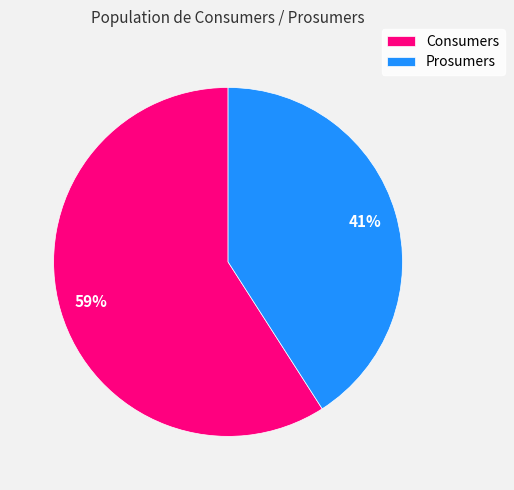

True or false: Consumers accounts for 59% of the total.

True